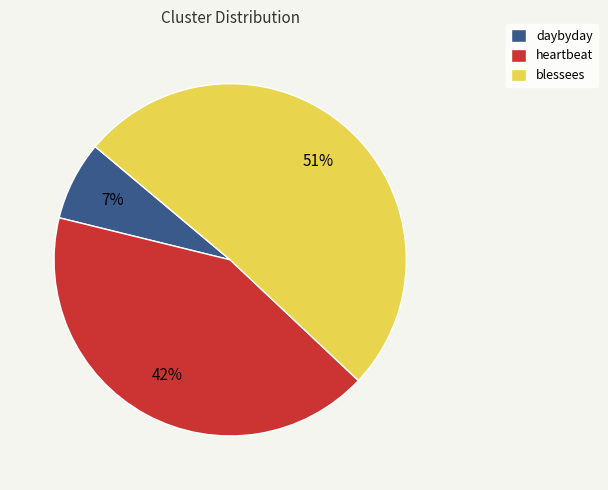

Rank the categories by value from lowest to highest.

daybyday, heartbeat, blessees